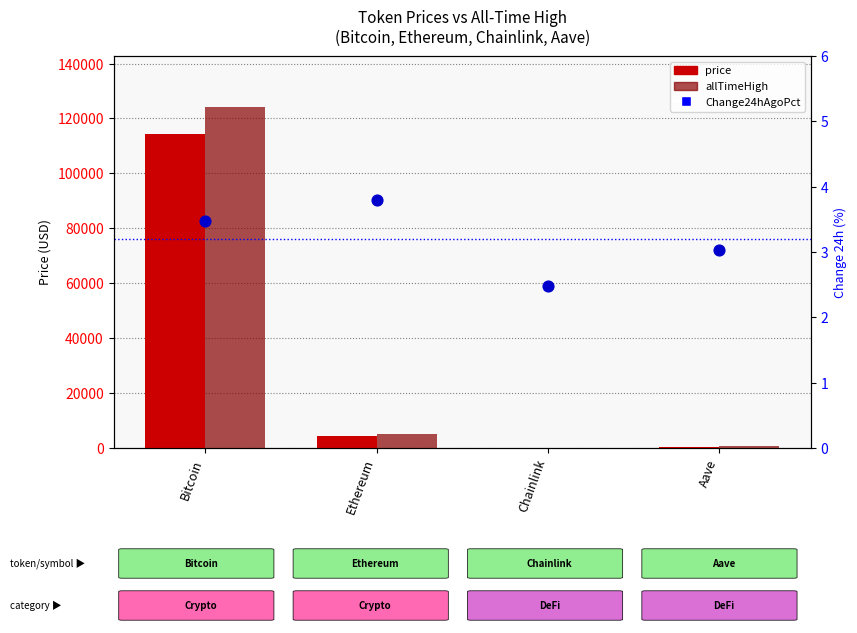

At which category is the sum across all series the highest?

Bitcoin